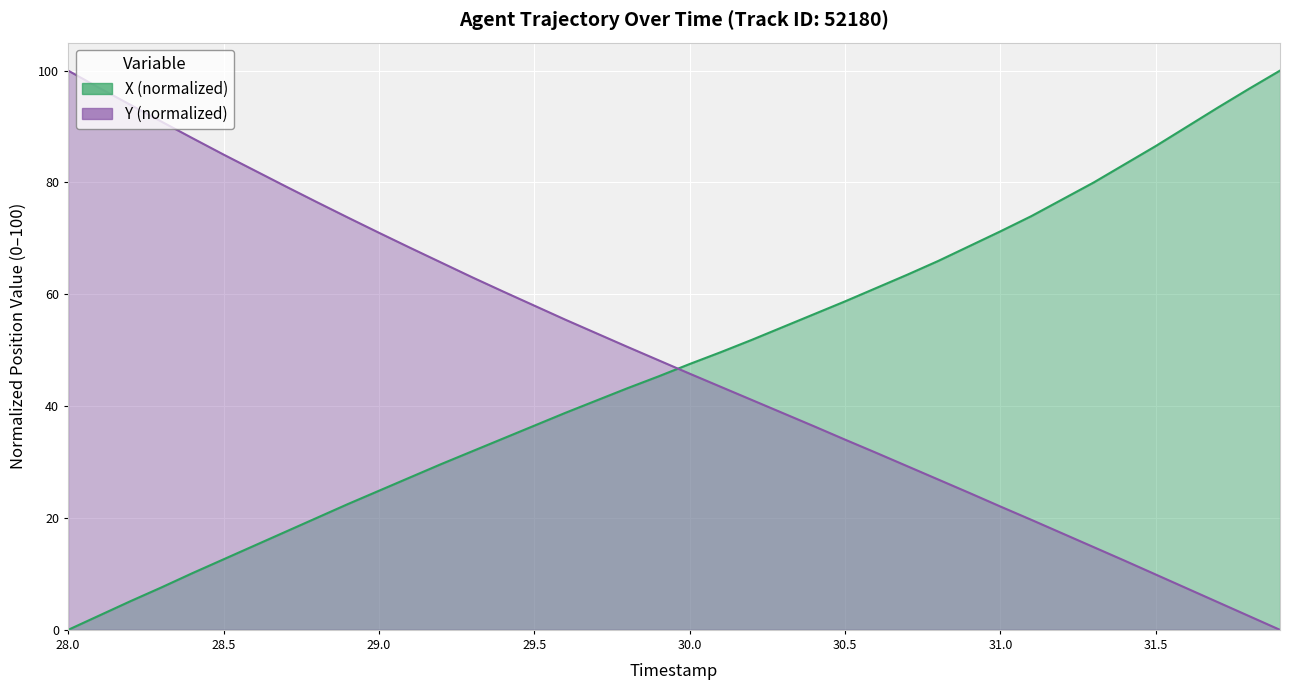

What is the value of the Y point at the 8th from the left?

79.3